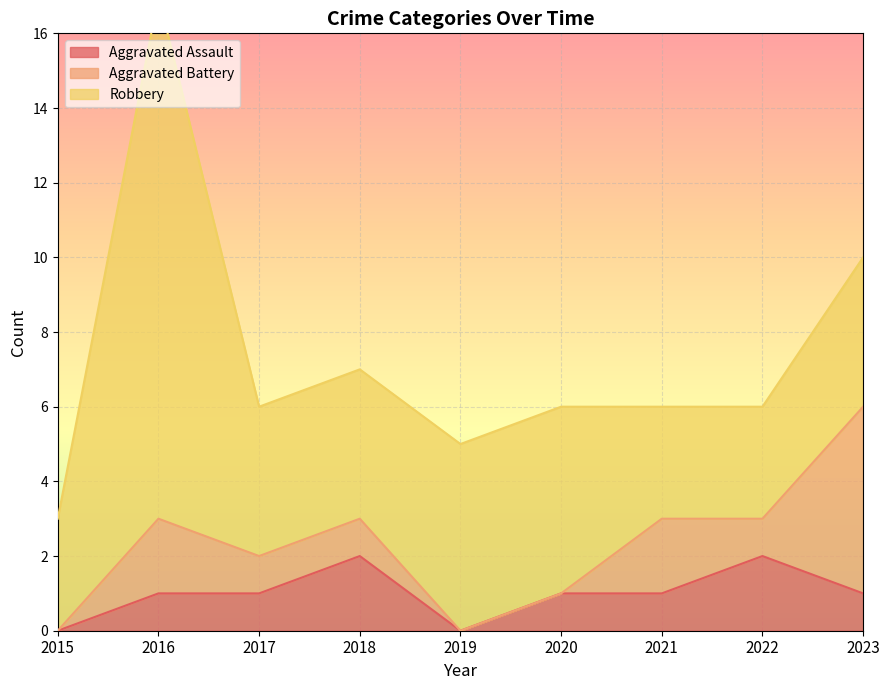

True or false: Aggravated Assault and Robbery intersect in this chart.

False